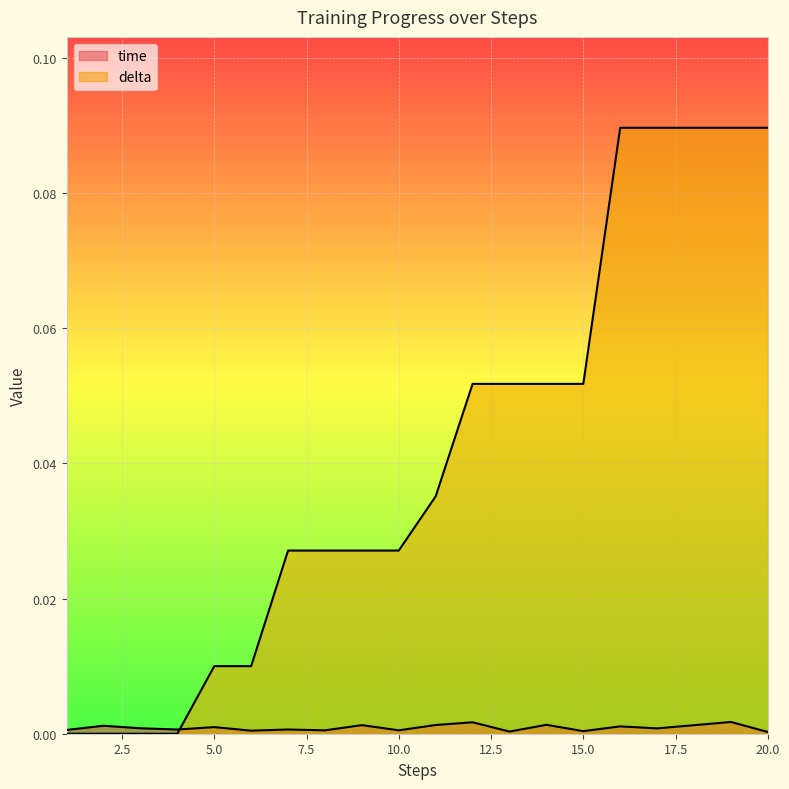

What is the difference between the maximum and second lowest values in the delta series?

0.1